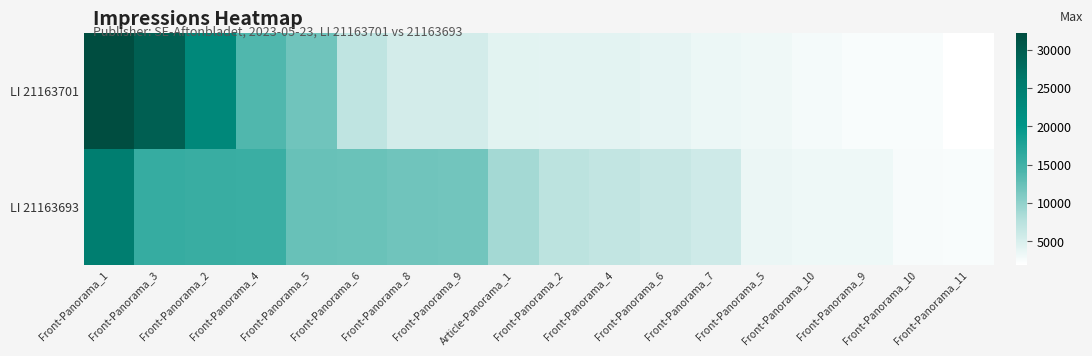

Reading right to left, transcribe all the data shown in this chart.

LI 21163701: Front-Panorama_11=1920	Front-Panorama_10=2396	Front-Panorama_9=2467	Front-Panorama_10=2845	Front-Panorama_5=3185	Front-Panorama_7=3339	Front-Panorama_6=3818	Front-Panorama_4=4094	Front-Panorama_2=4111	Article-Panorama_1=4180	Front-Panorama_9=5347	Front-Panorama_8=5354	Front-Panorama_6=6912	Front-Panorama_5=11896	Front-Panorama_4=13811	Front-Panorama_2=22736	Front-Panorama_3=29458	Front-Panorama_1=32158
LI 21163693: Front-Panorama_11=2468	Front-Panorama_10=2602	Front-Panorama_9=3296	Front-Panorama_10=3314	Front-Panorama_5=3561	Front-Panorama_7=5781	Front-Panorama_6=6366	Front-Panorama_4=6746	Front-Panorama_2=7143	Article-Panorama_1=8886	Front-Panorama_9=11828	Front-Panorama_8=11878	Front-Panorama_6=12223	Front-Panorama_5=12404	Front-Panorama_4=15425	Front-Panorama_2=15586	Front-Panorama_3=15835	Front-Panorama_1=24901